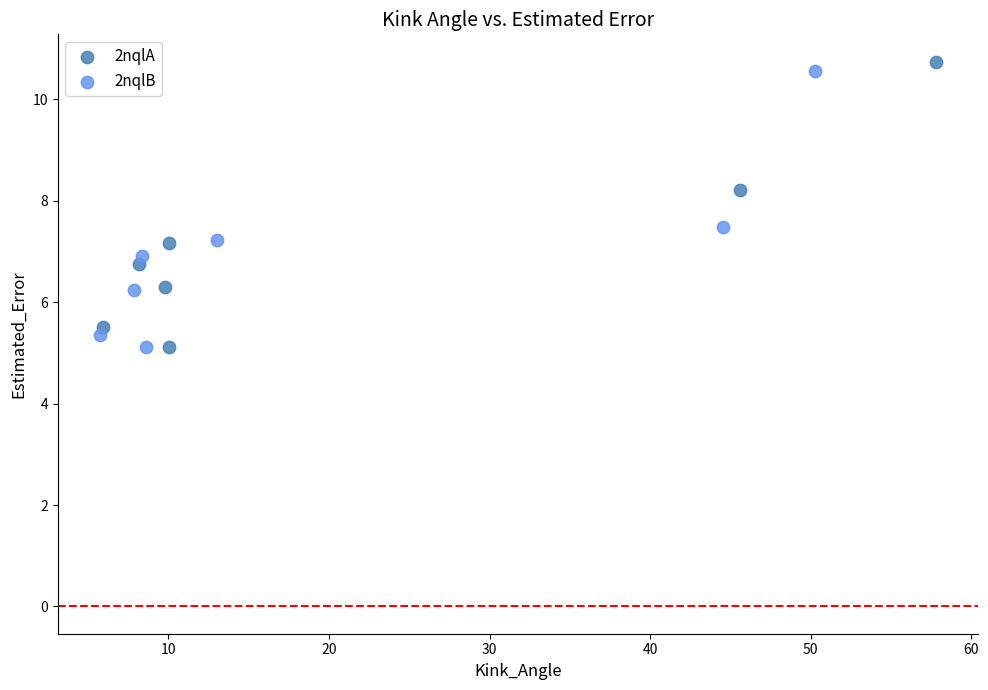

Which series has the largest Y range (max minus min)?

2nqlA